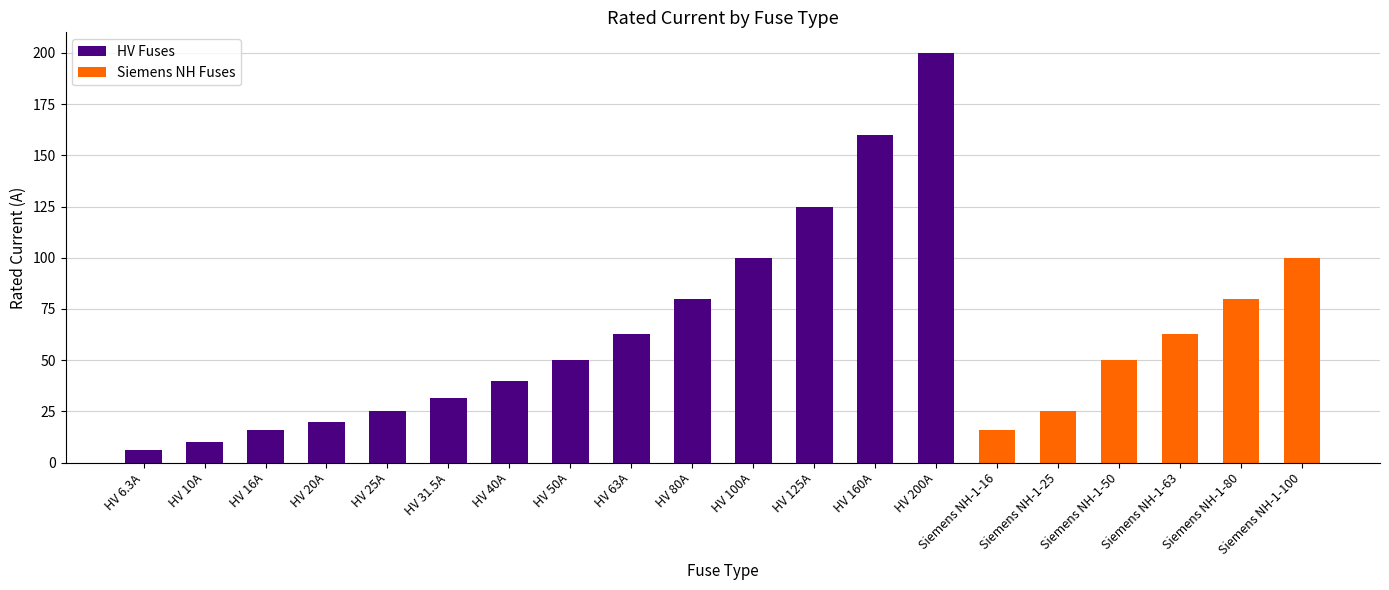

Reading left to right, what are all the values shown in this chart?

6.3	10.0	16.0	20.0	25.0	31.5	40.0	50.0	63.0	80.0	100.0	125.0	160.0	200.0	16.0	25.0	50.0	63.0	80.0	100.0